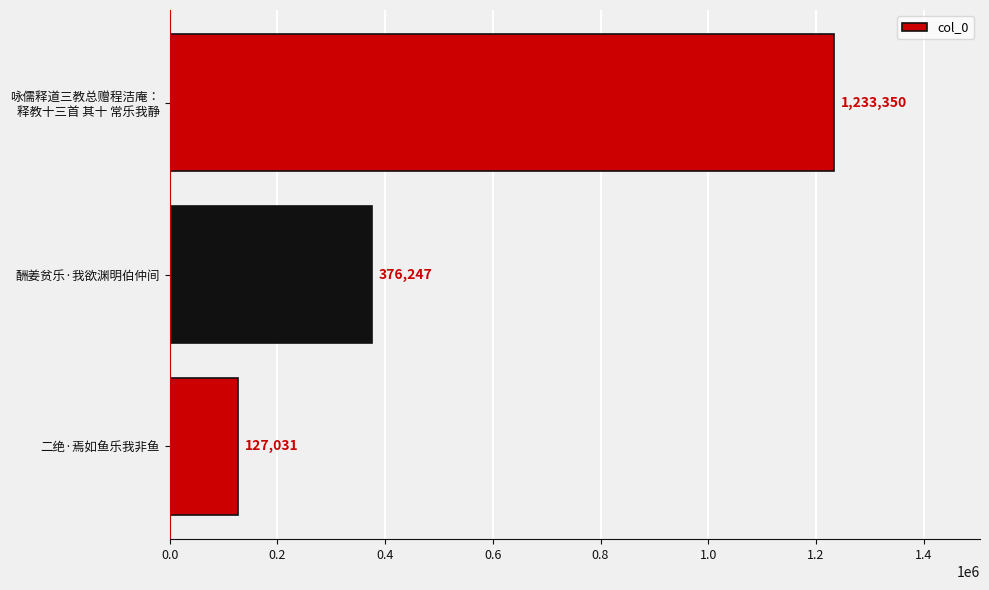

How many categories are shown in the chart?

3